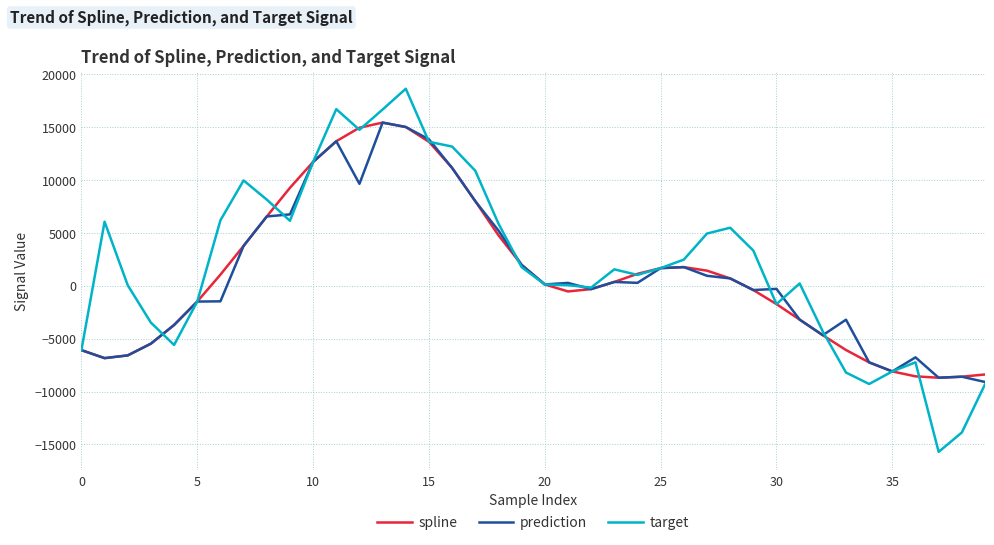

Which series has the largest range (max minus min)?

target